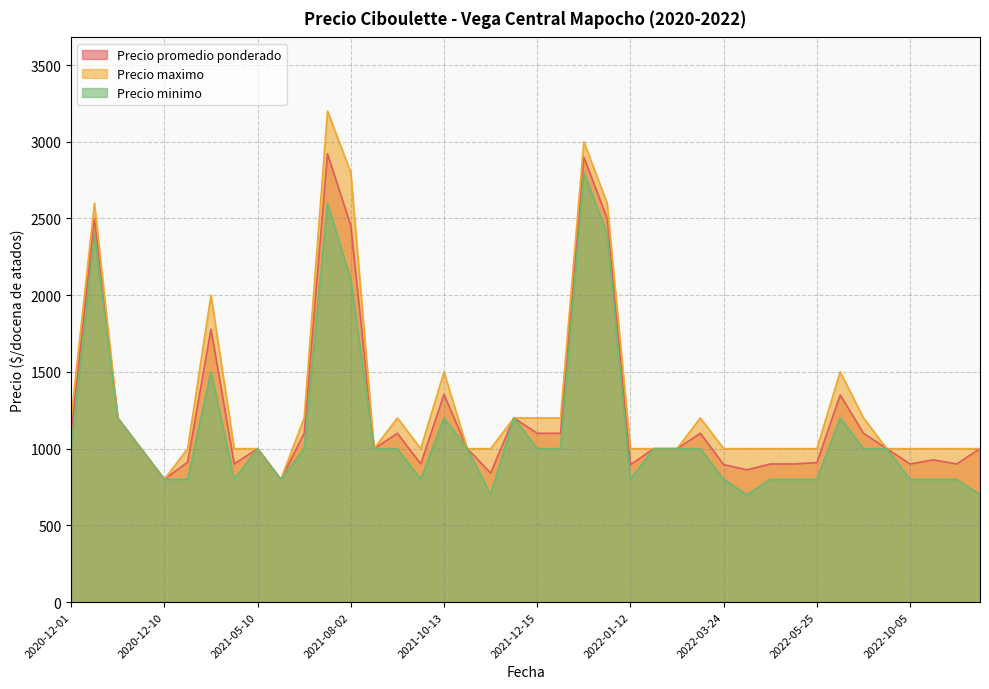

Which series has the widest spread of values?

Precio maximo